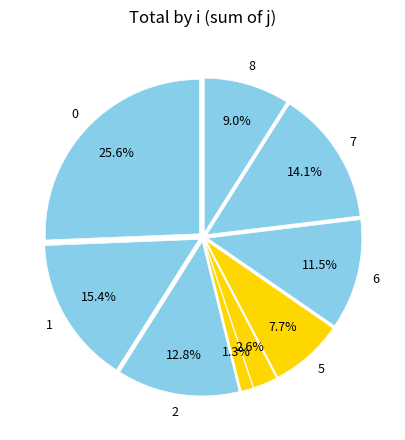

Is there any slice that represents more than half of the pie?

No